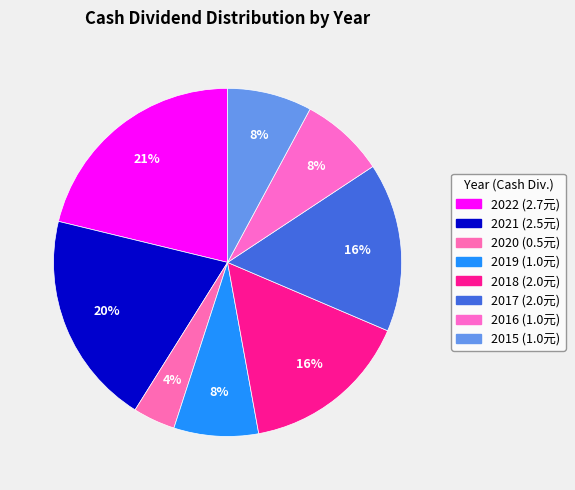

What is the ratio of the value at 2020 to the value at 2022?

0.2